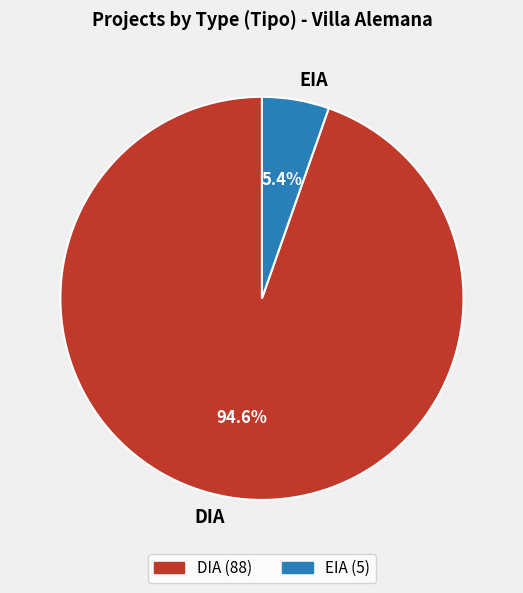

How many segments does this pie chart have?

2